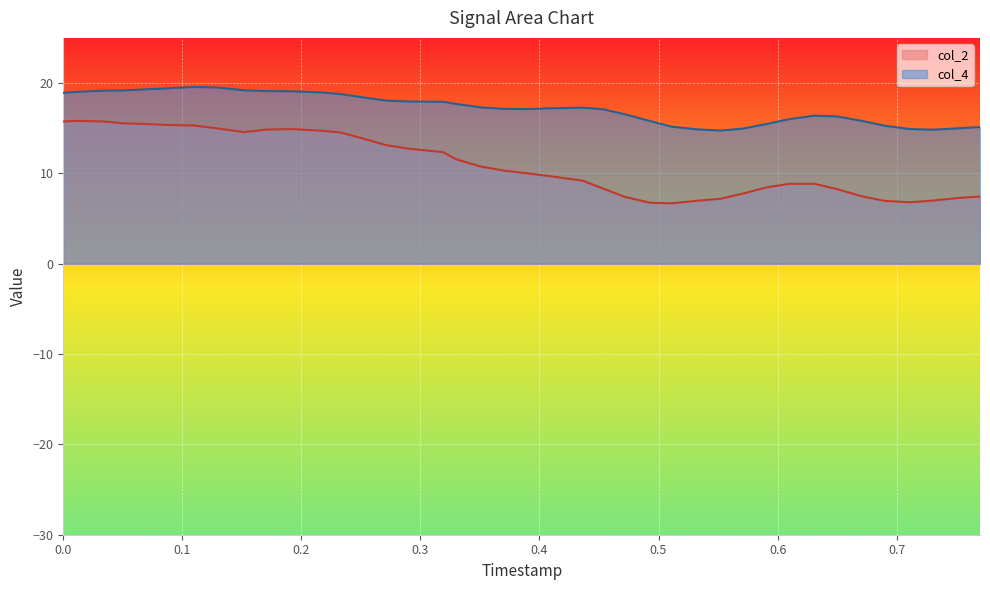

In col_2, how many points are lower than both neighbors (excluding endpoints)?

3